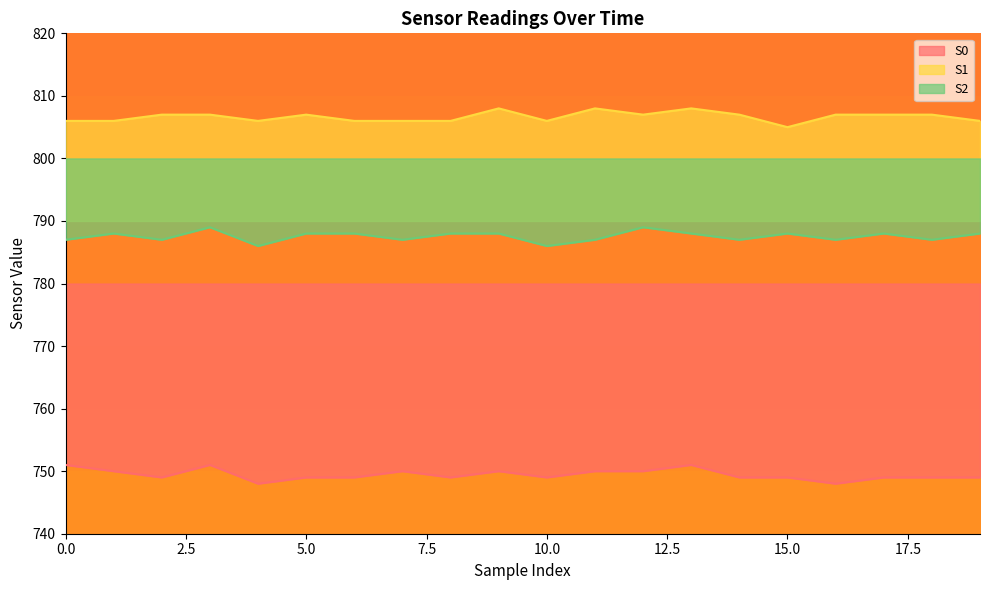

Does the chart display data point markers on the line(s)?

No